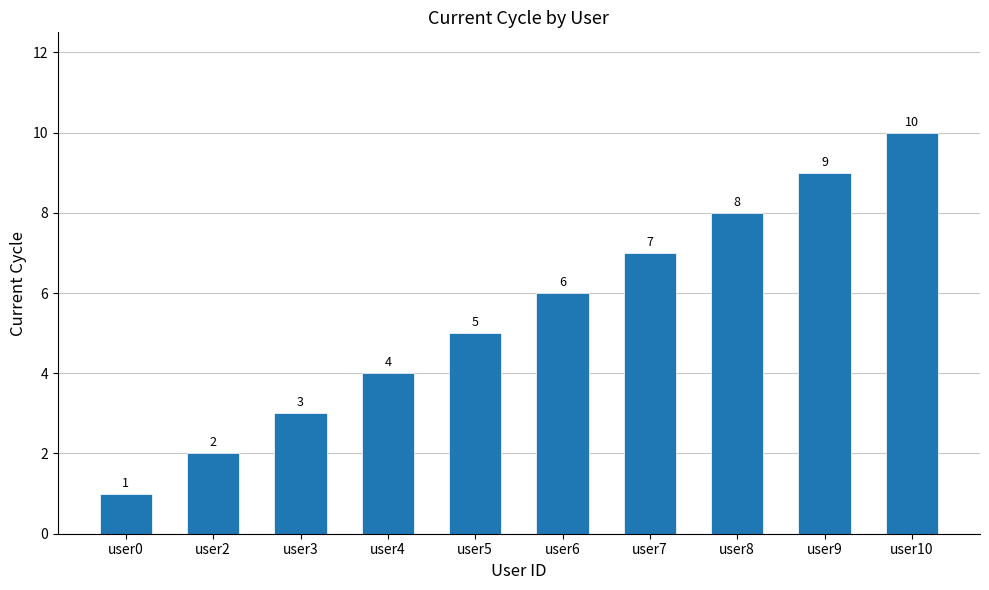

Are the bars horizontal?

No